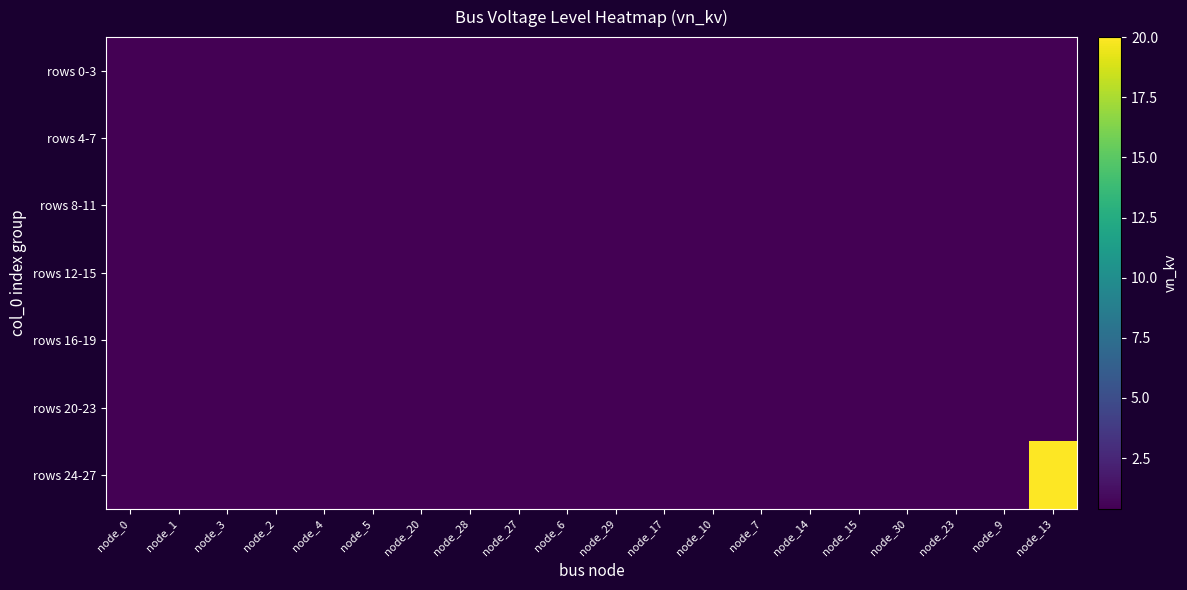

Reading left to right, list all the values displayed in this chart.

rows 0-3: node_0=0.4	node_1=0.4	node_3=0.4	node_2=0.4	node_4=0.4	node_5=0.4	node_20=0.4	node_28=0.4	node_27=0.4	node_6=0.4	node_29=0.4	node_17=0.4	node_10=0.4	node_7=0.4	node_14=0.4	node_15=0.4	node_30=0.4	node_23=0.4	node_9=0.4	node_13=0.4
rows 4-7: node_0=0.4	node_1=0.4	node_3=0.4	node_2=0.4	node_4=0.4	node_5=0.4	node_20=0.4	node_28=0.4	node_27=0.4	node_6=0.4	node_29=0.4	node_17=0.4	node_10=0.4	node_7=0.4	node_14=0.4	node_15=0.4	node_30=0.4	node_23=0.4	node_9=0.4	node_13=0.4
rows 8-11: node_0=0.4	node_1=0.4	node_3=0.4	node_2=0.4	node_4=0.4	node_5=0.4	node_20=0.4	node_28=0.4	node_27=0.4	node_6=0.4	node_29=0.4	node_17=0.4	node_10=0.4	node_7=0.4	node_14=0.4	node_15=0.4	node_30=0.4	node_23=0.4	node_9=0.4	node_13=0.4
rows 12-15: node_0=0.4	node_1=0.4	node_3=0.4	node_2=0.4	node_4=0.4	node_5=0.4	node_20=0.4	node_28=0.4	node_27=0.4	node_6=0.4	node_29=0.4	node_17=0.4	node_10=0.4	node_7=0.4	node_14=0.4	node_15=0.4	node_30=0.4	node_23=0.4	node_9=0.4	node_13=0.4
rows 16-19: node_0=0.4	node_1=0.4	node_3=0.4	node_2=0.4	node_4=0.4	node_5=0.4	node_20=0.4	node_28=0.4	node_27=0.4	node_6=0.4	node_29=0.4	node_17=0.4	node_10=0.4	node_7=0.4	node_14=0.4	node_15=0.4	node_30=0.4	node_23=0.4	node_9=0.4	node_13=0.4
rows 20-23: node_0=0.4	node_1=0.4	node_3=0.4	node_2=0.4	node_4=0.4	node_5=0.4	node_20=0.4	node_28=0.4	node_27=0.4	node_6=0.4	node_29=0.4	node_17=0.4	node_10=0.4	node_7=0.4	node_14=0.4	node_15=0.4	node_30=0.4	node_23=0.4	node_9=0.4	node_13=0.4
rows 24-27: node_0=0.4	node_1=0.4	node_3=0.4	node_2=0.4	node_4=0.4	node_5=0.4	node_20=0.4	node_28=0.4	node_27=0.4	node_6=0.4	node_29=0.4	node_17=0.4	node_10=0.4	node_7=0.4	node_14=0.4	node_15=0.4	node_30=0.4	node_23=0.4	node_9=0.4	node_13=20.0